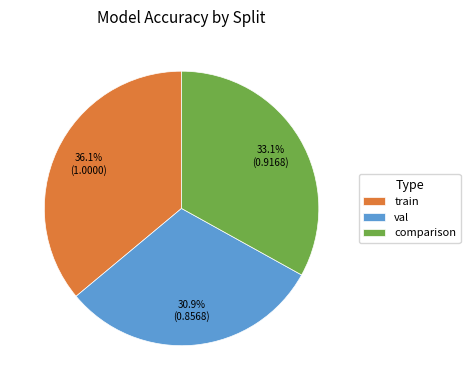

Is val the majority of the pie?

No